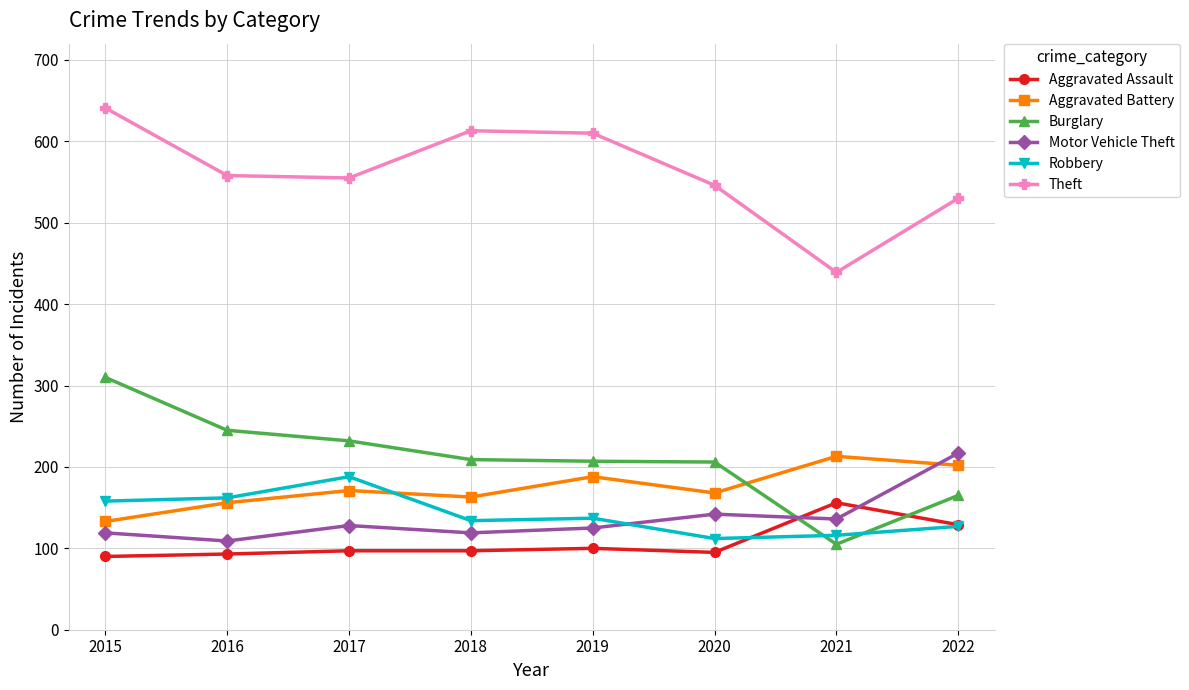

At which label does Burglary reach its peak?

2015